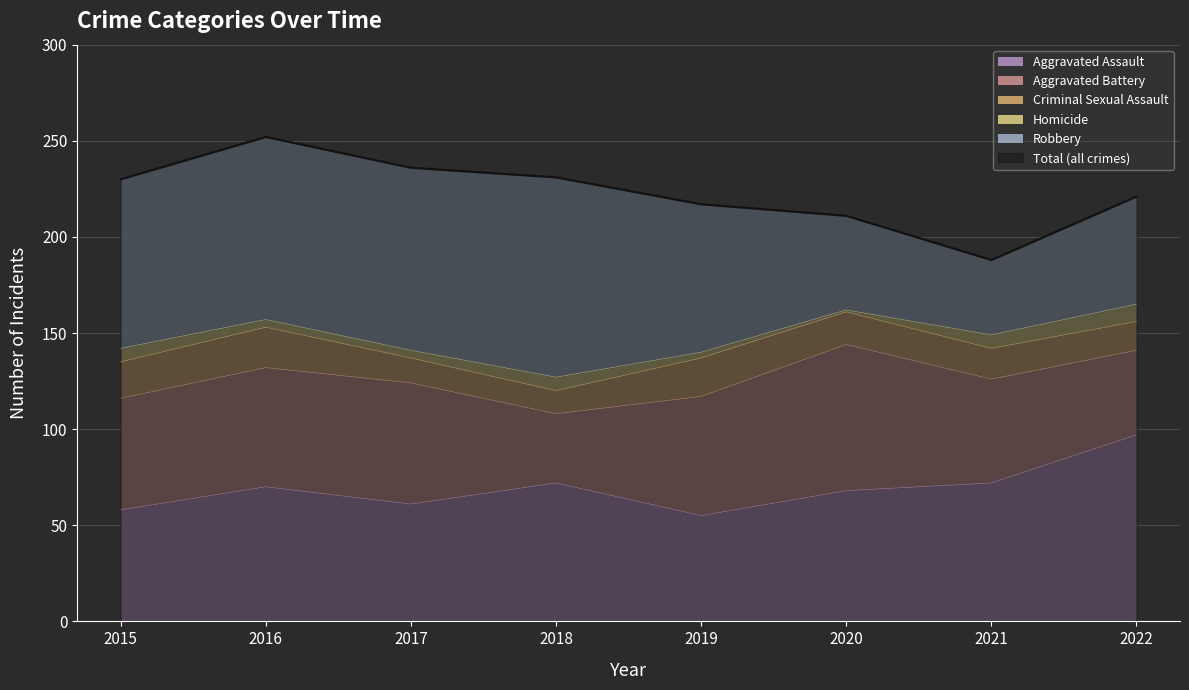

What are all the series names shown in the legend?

Aggravated Assault, Aggravated Battery, Criminal Sexual Assault, Homicide, Robbery